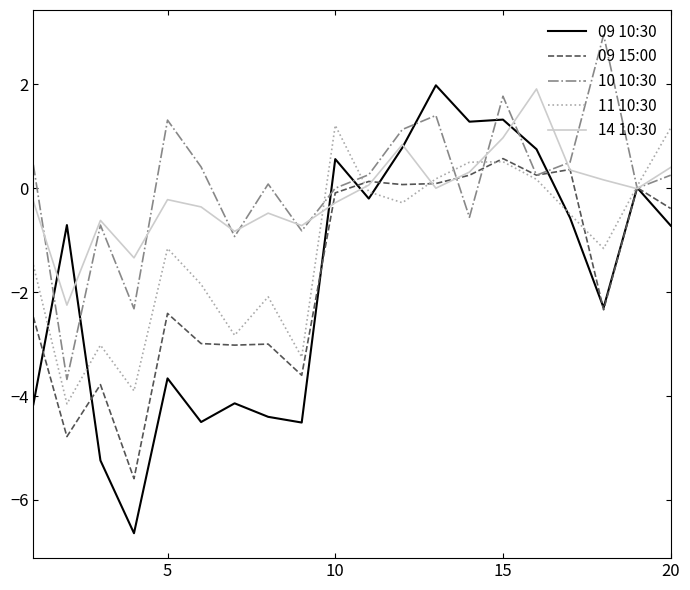

What is the lowest value of the 10 10:30 series?

-3.7